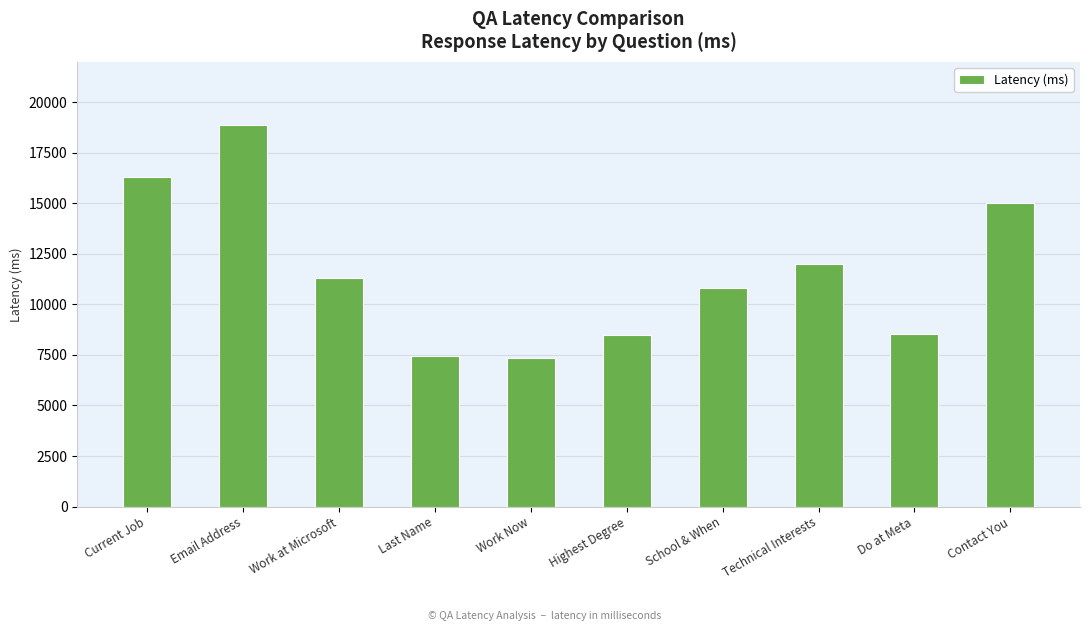

Which label corresponds to the largest value in the chart?

Email Address